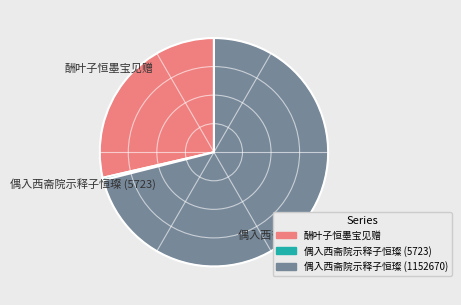

Do 偶入西斋院示释子恒璨 (5723) and 酬叶子恒墨宝见赠 together represent more than half of the pie?

No